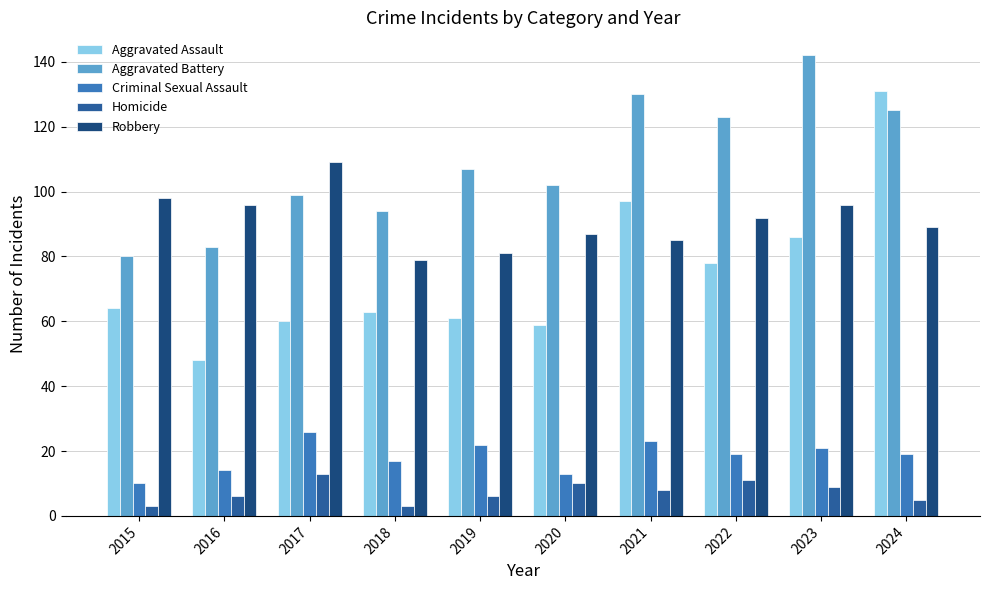

Reading left to right, transcribe all the data shown in this chart.

Aggravated Assault: 64	48	60	63	61	59	97	78	86	131
Aggravated Battery: 80	83	99	94	107	102	130	123	142	125
Criminal Sexual Assault: 10	14	26	17	22	13	23	19	21	19
Homicide: 3	6	13	3	6	10	8	11	9	5
Robbery: 98	96	109	79	81	87	85	92	96	89